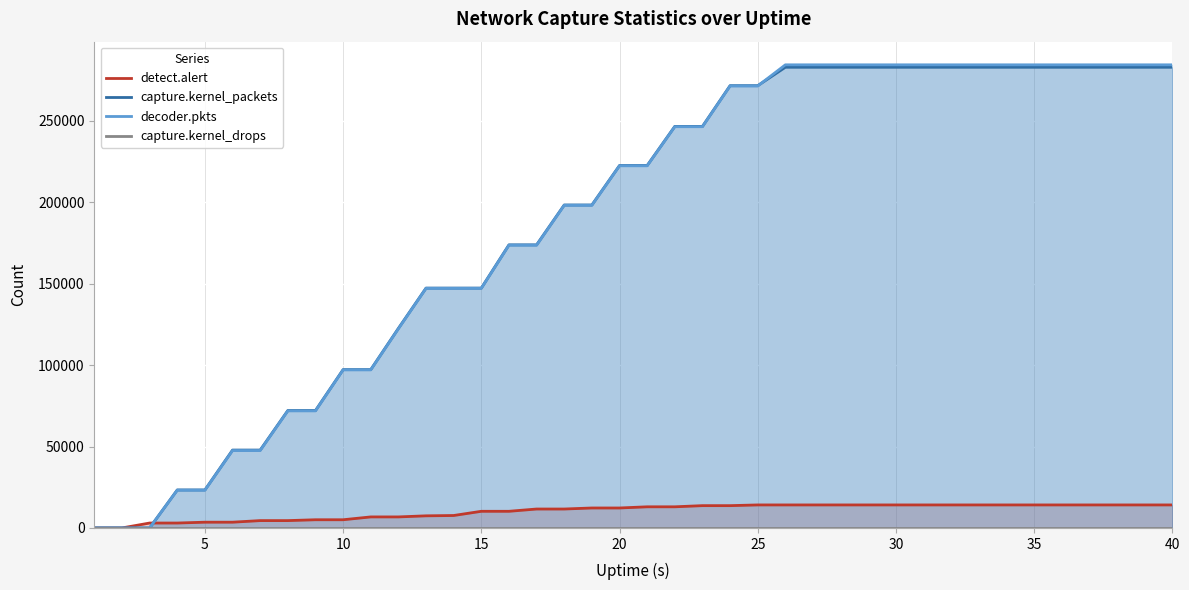

How many data points in capture.kernel_packets are less than 222576?

19